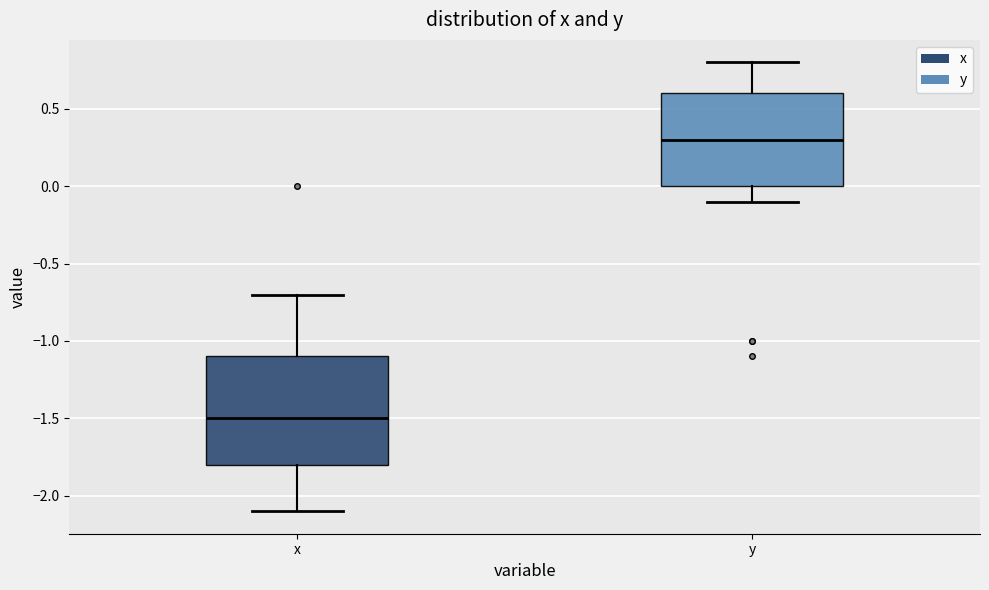

Which box's median line is the lowest?

x